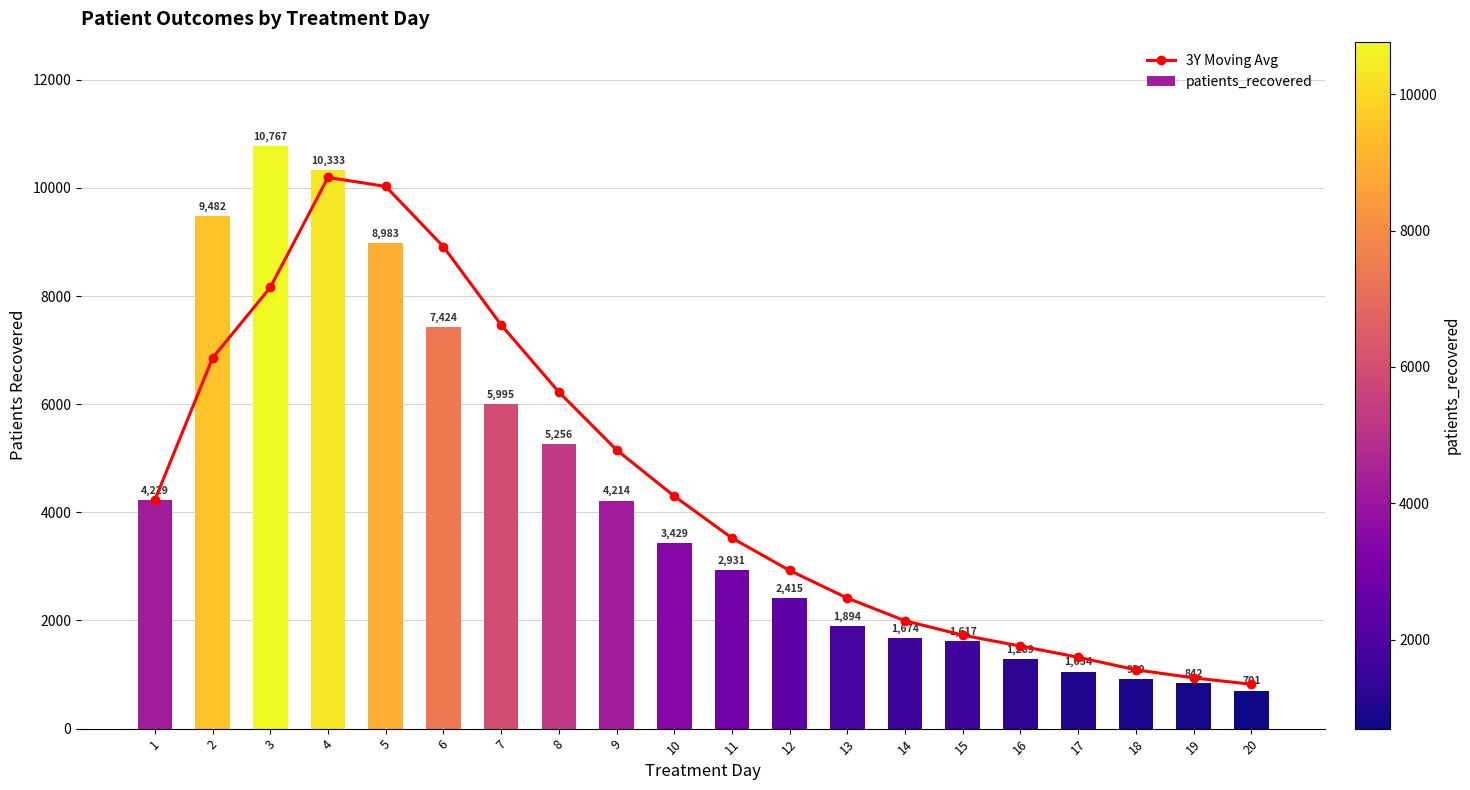

What is the spread (max minus min) of values at 19?

96.7